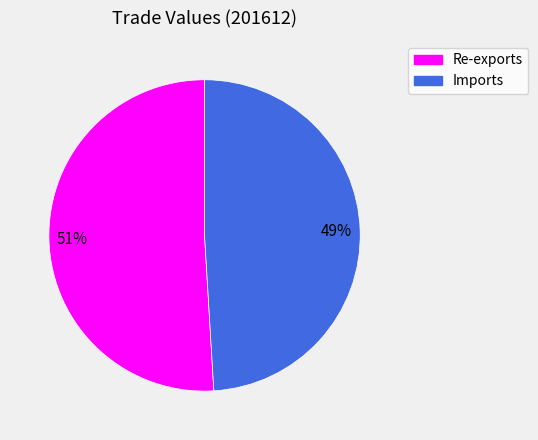

What is the ratio of the value at Imports to the value at Re-exports?

1.0